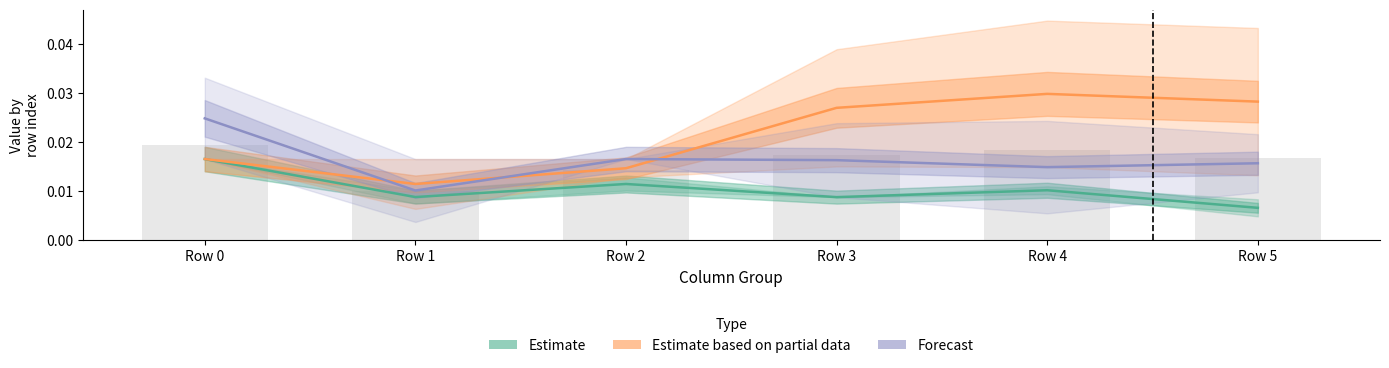

At which category is the sum across all series the highest?

Row 0